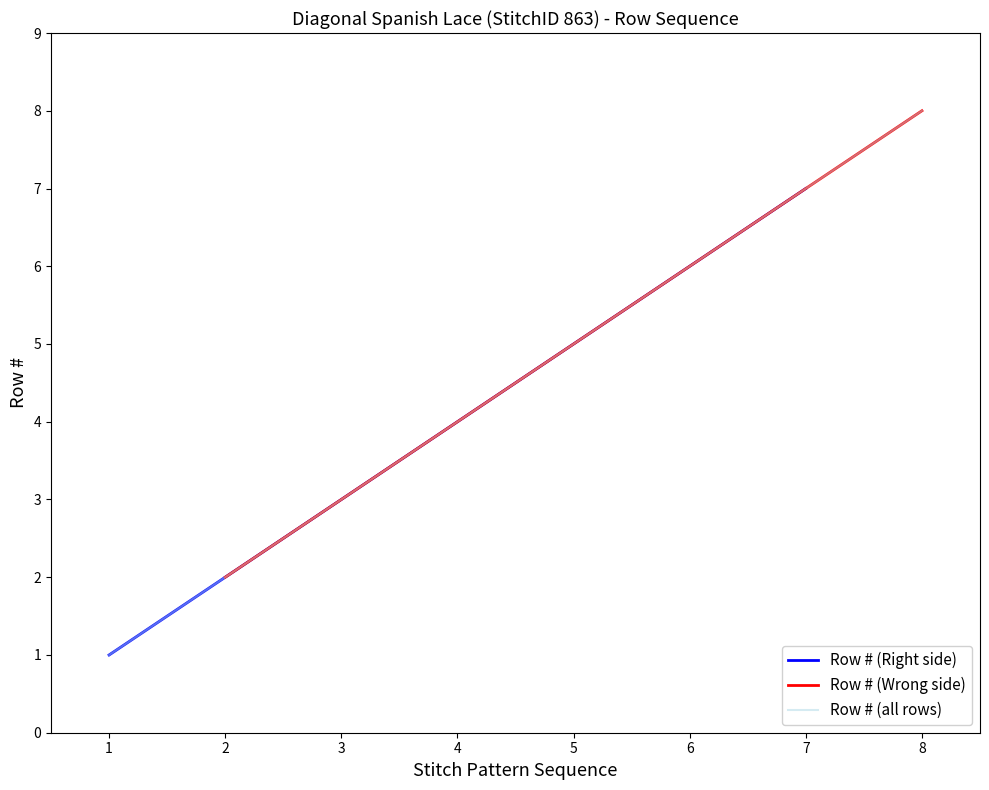

The value of Row # (Right side) at 3 is 4. True or false?

False